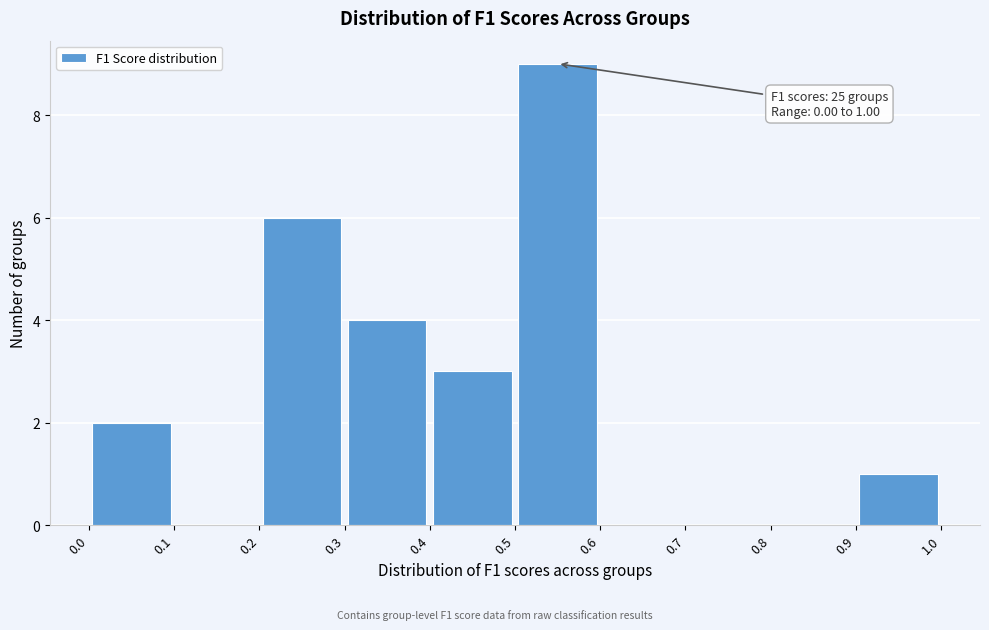

Over which range of the x-axis is the bar tallest?

0.5 to 0.6